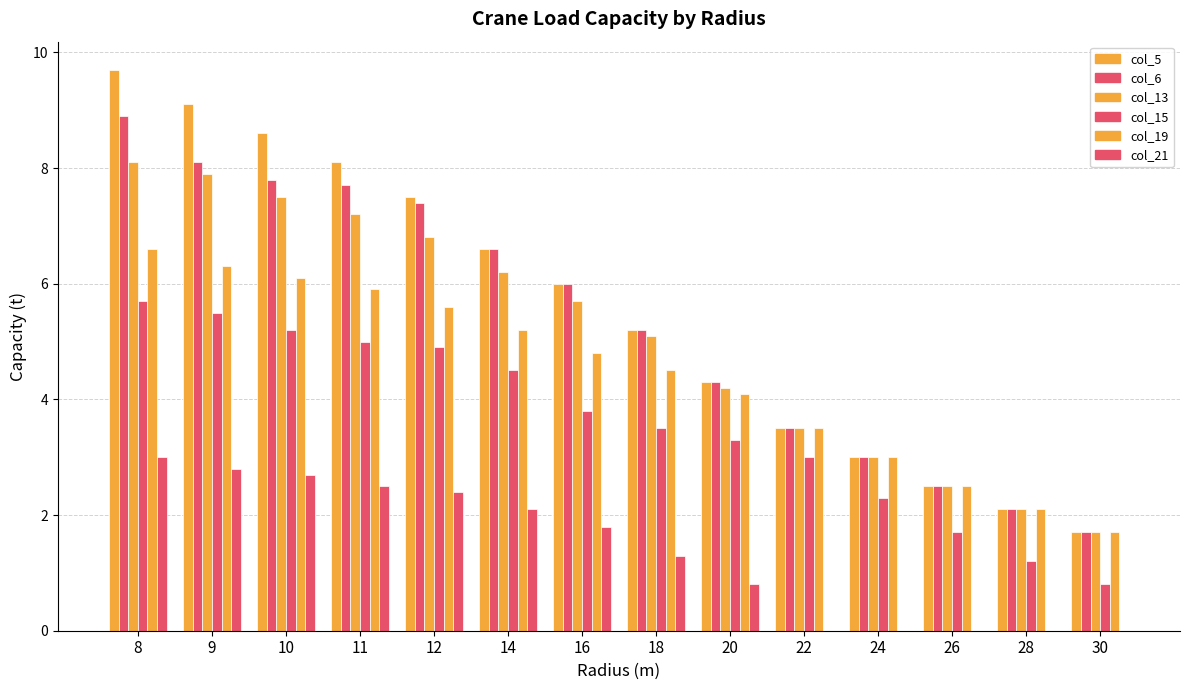

The value of col_15 at 10 is 2.6. True or false?

False